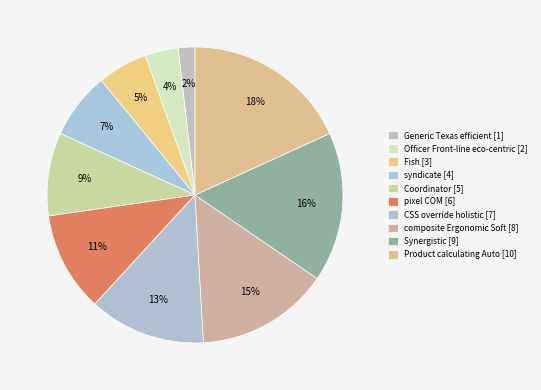

To the nearest percent, what percentage of the pie is Coordinator?

9%